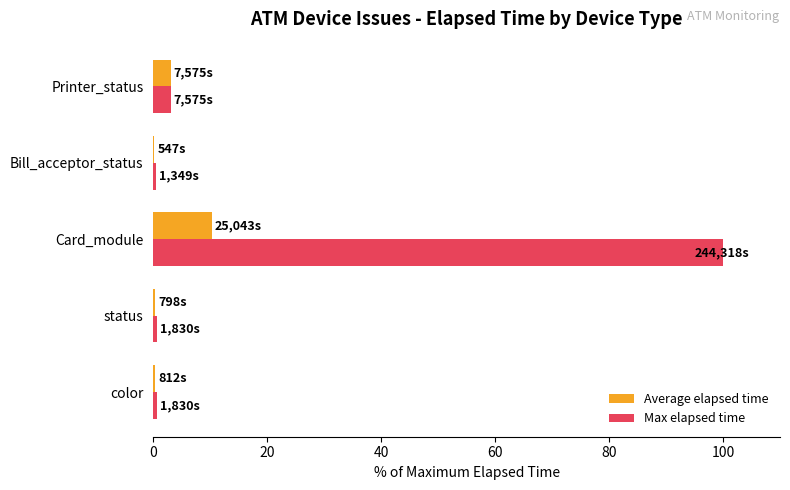

The Max elapsed time series shows 3.1 at Printer_status. True or false?

True